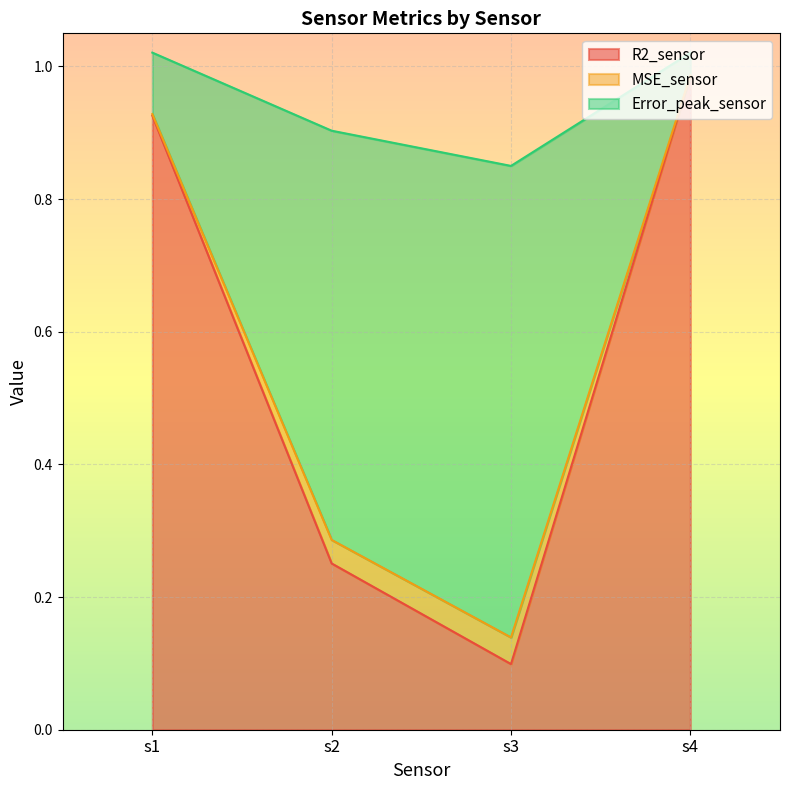

Is it true that Error_peak_sensor equals 0.9 at s3?

True